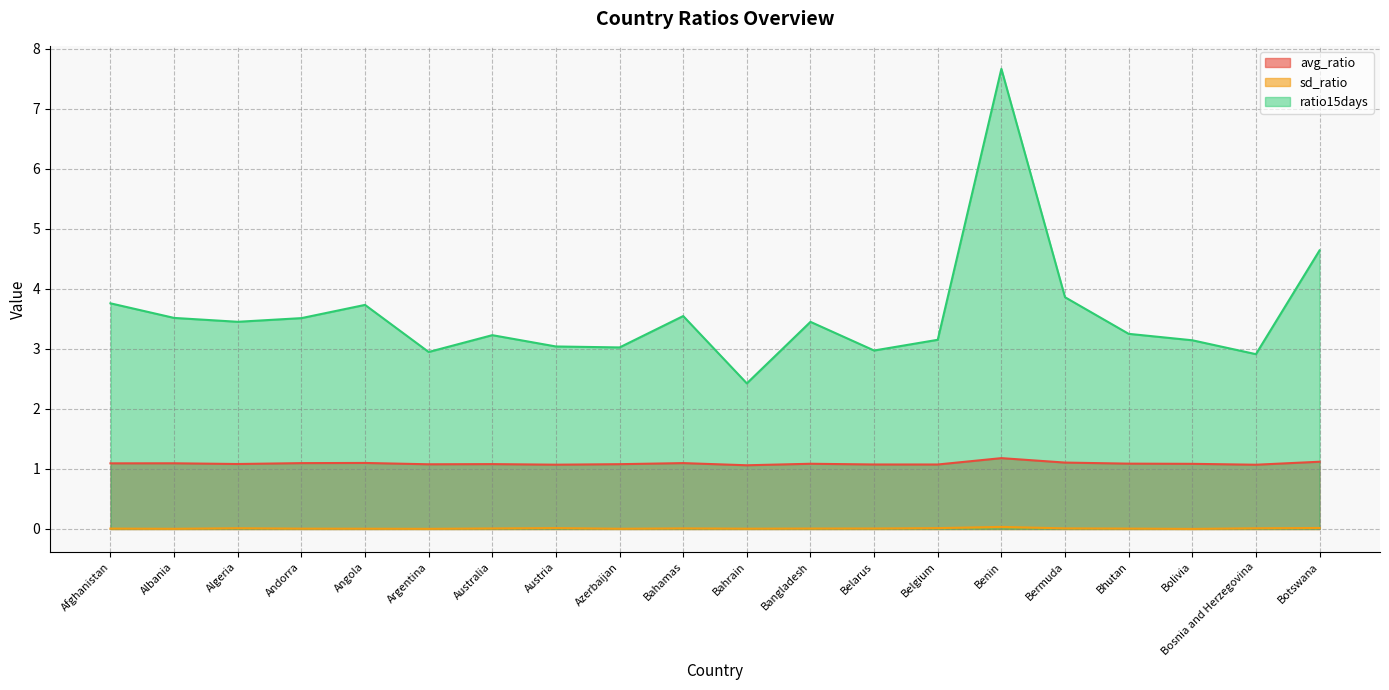

True or false: ratio15days and sd_ratio intersect in this chart.

False